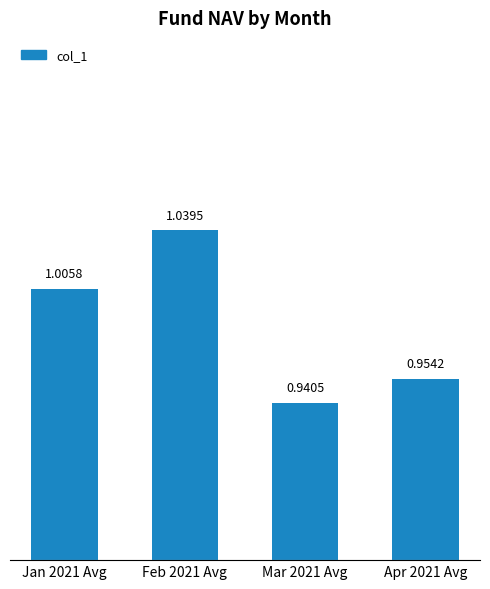

How many values are below 1?

2